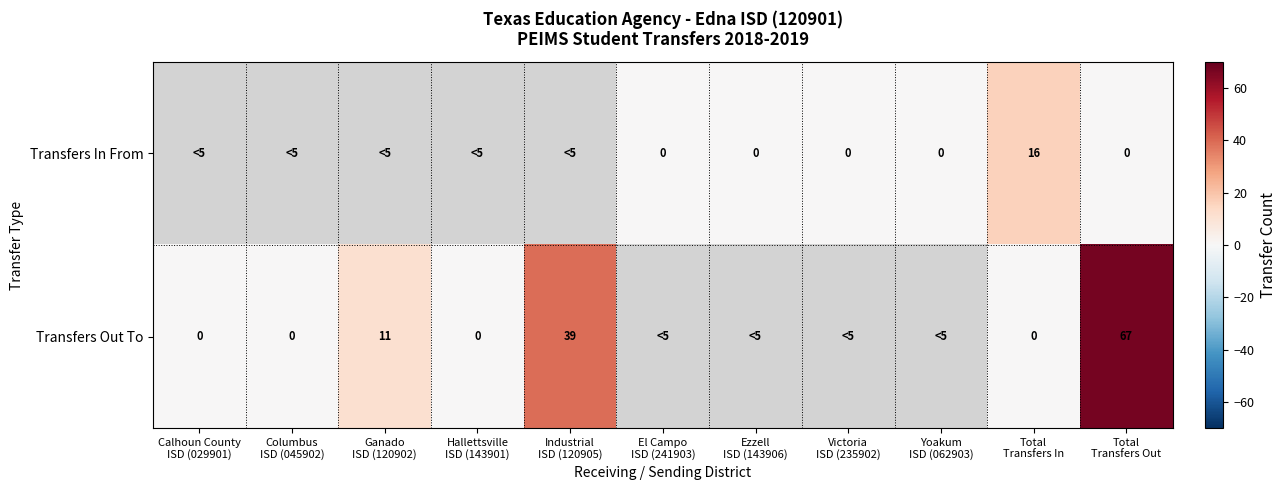

Which label corresponds to the smallest value in the chart?

El Campo
ISD (241903)